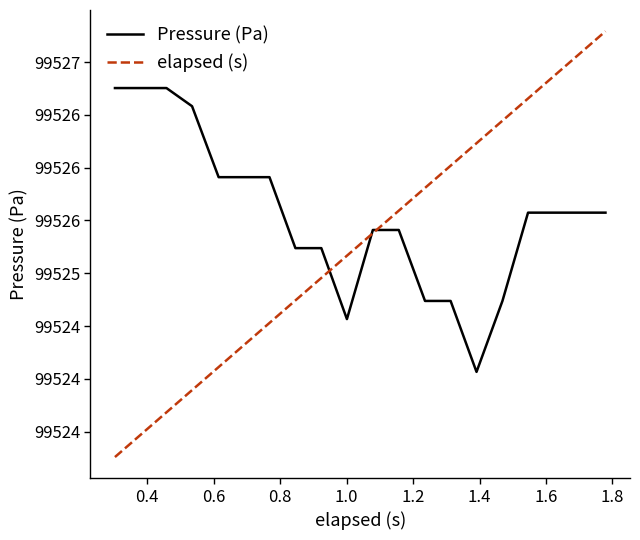

List the series in order of their peak value, highest first.

elapsed (s), Pressure (Pa)